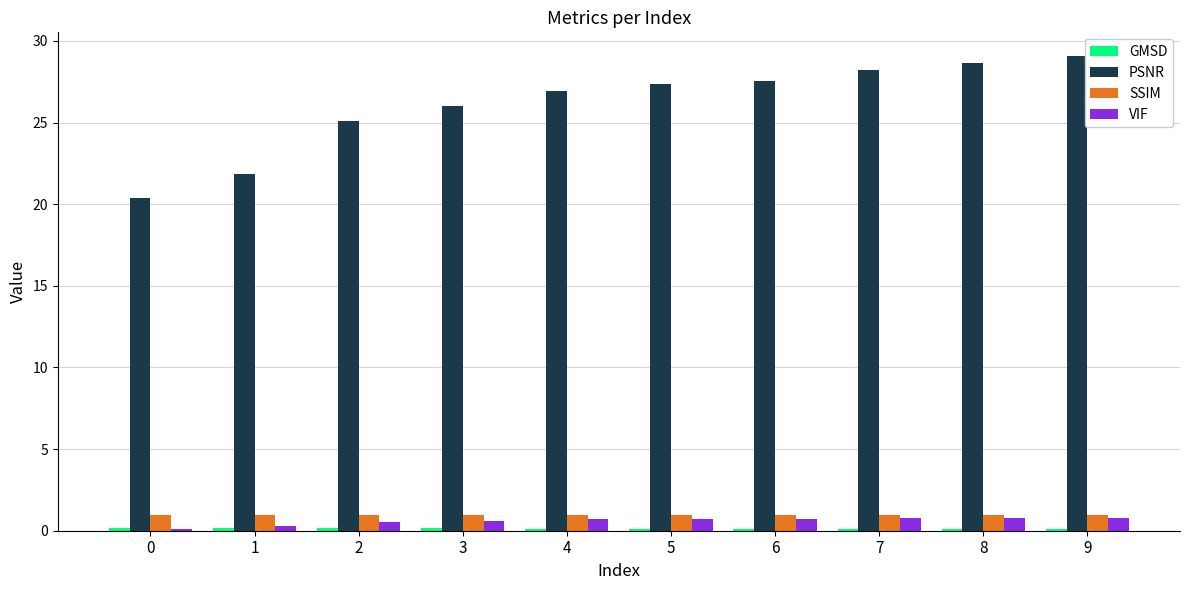

What is the maximum value shown in the chart?

29.1